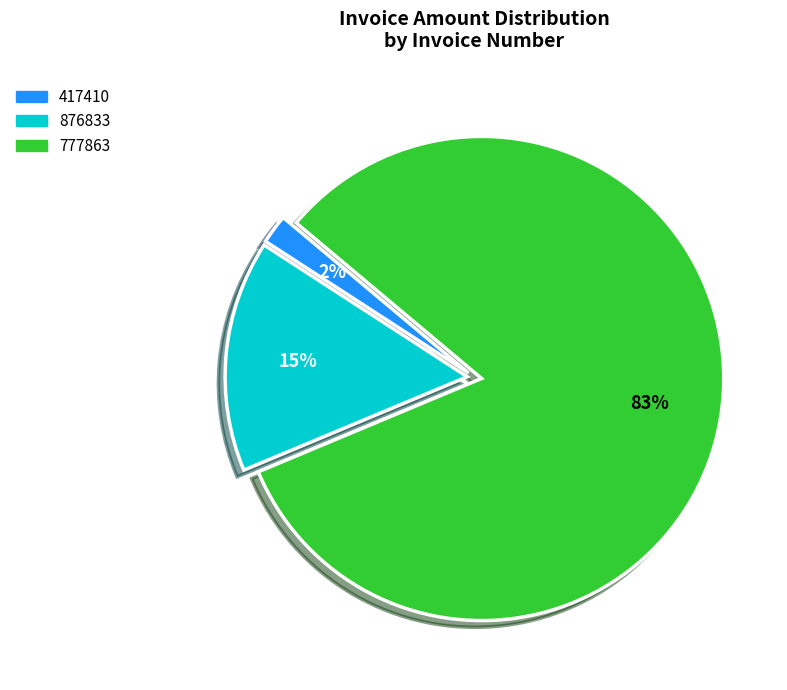

To the nearest percent, what percentage of the pie is 876833?

15%